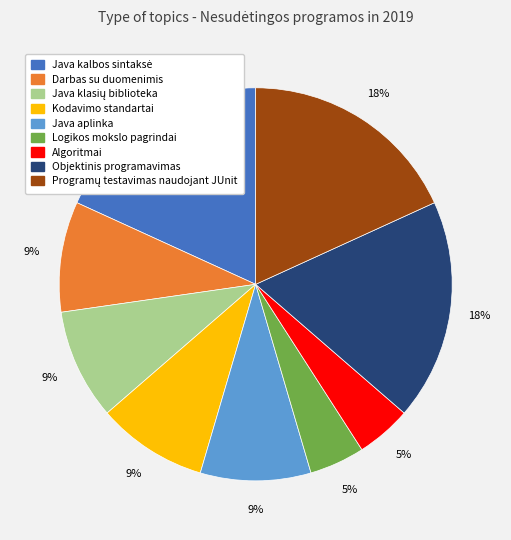

Approximately how many times larger is the value at Kodavimo standartai compared to Objektinis programavimas?

0.5